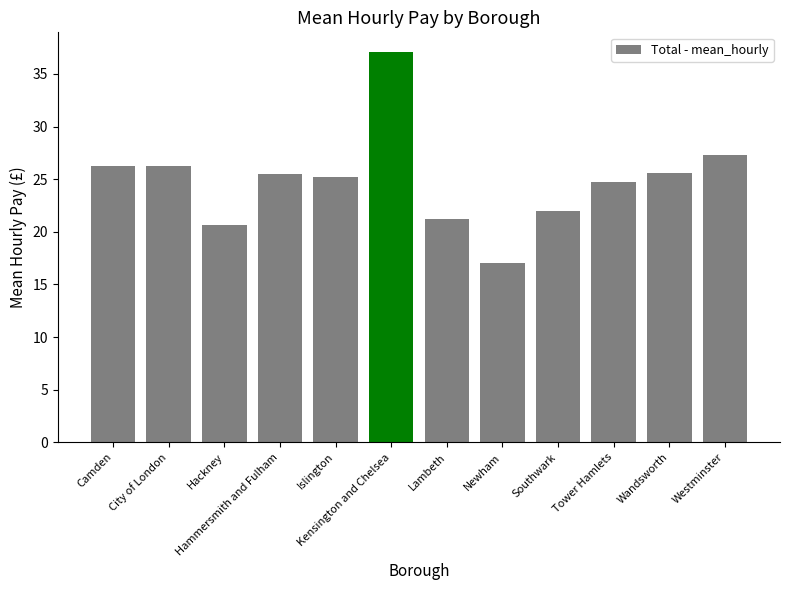

True or false: the data shows 22.0 at Southwark.

True